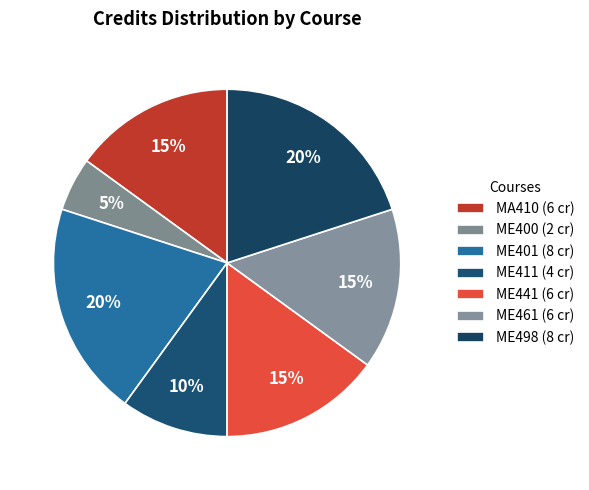

Is it true that MA410 is 5% of the pie?

False